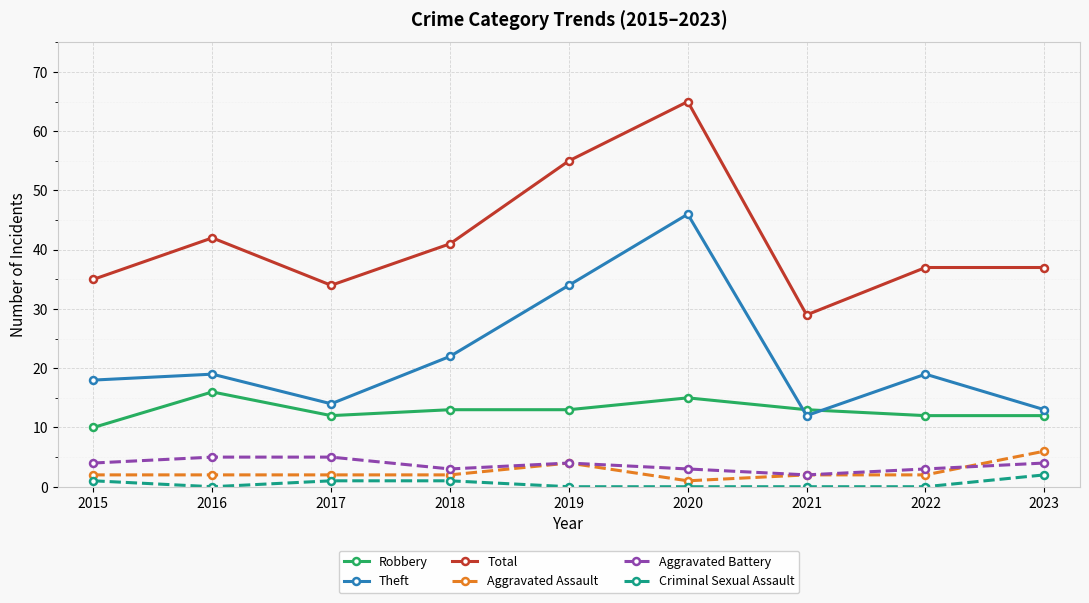

At which label does Total reach its minimum?

2021